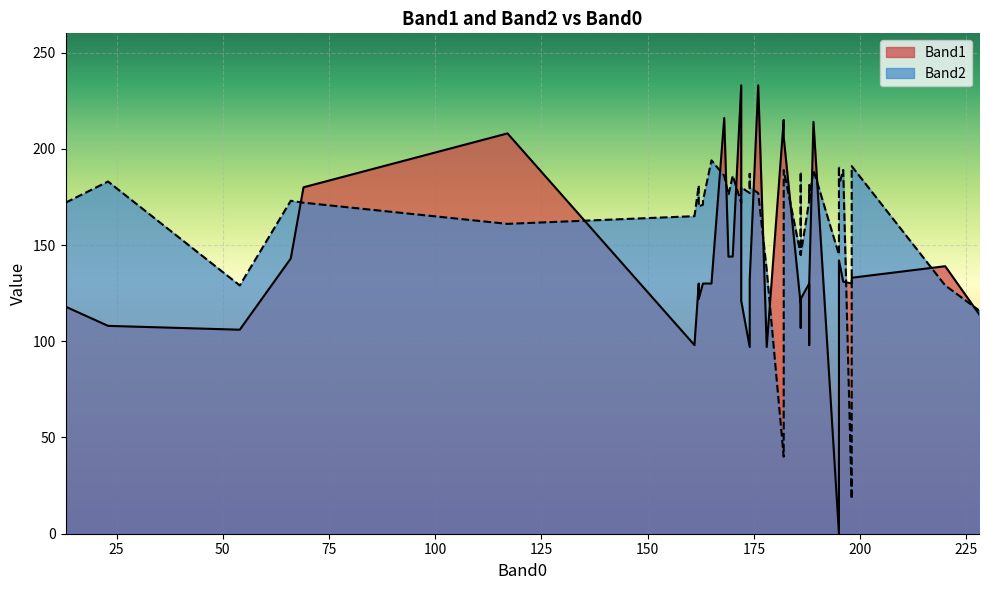

The Band1 series shows 362 at 172. True or false?

False